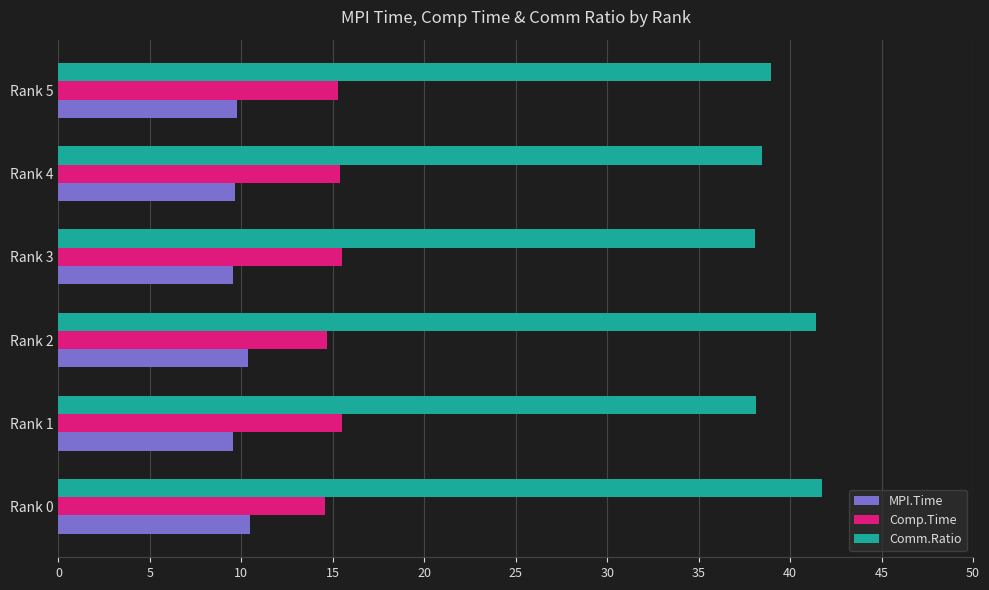

True or false: Comm.Ratio has a value of 38.1 at Rank 1.

True